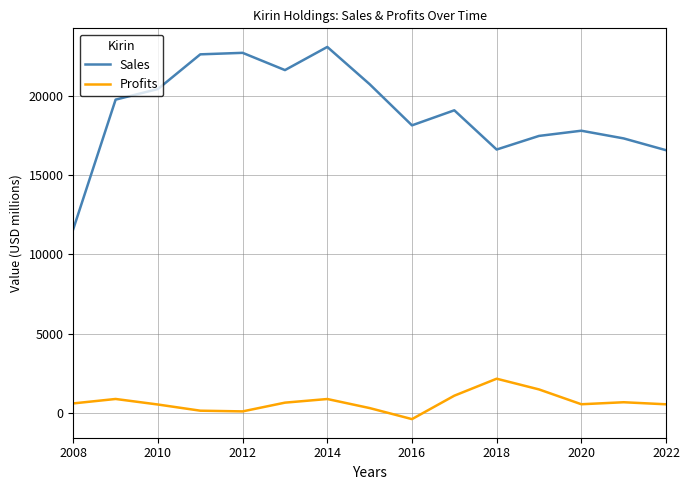

Which series has the largest range (max minus min)?

Sales